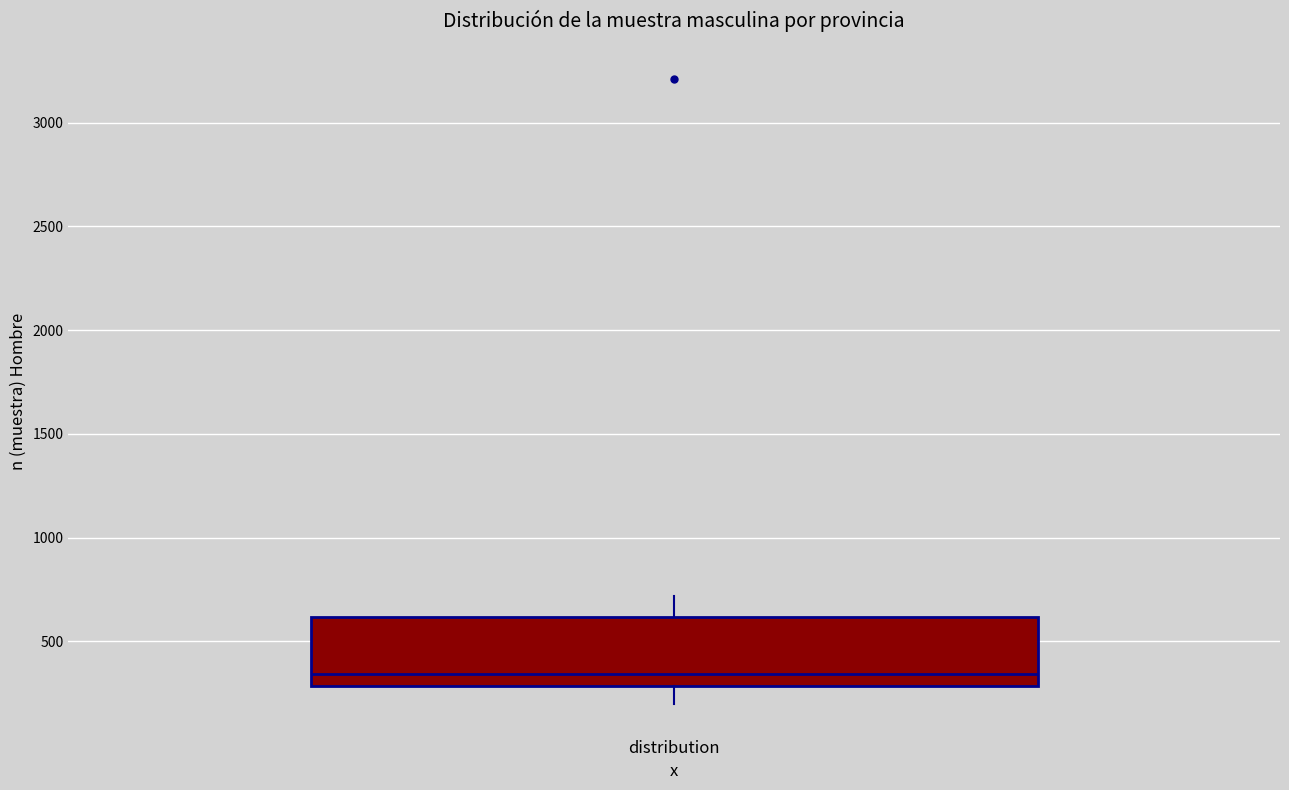

Where does the median line of the box for distribution sit on the y-axis? The values are not printed on the chart, so give them approximately, as read against the axis.

350